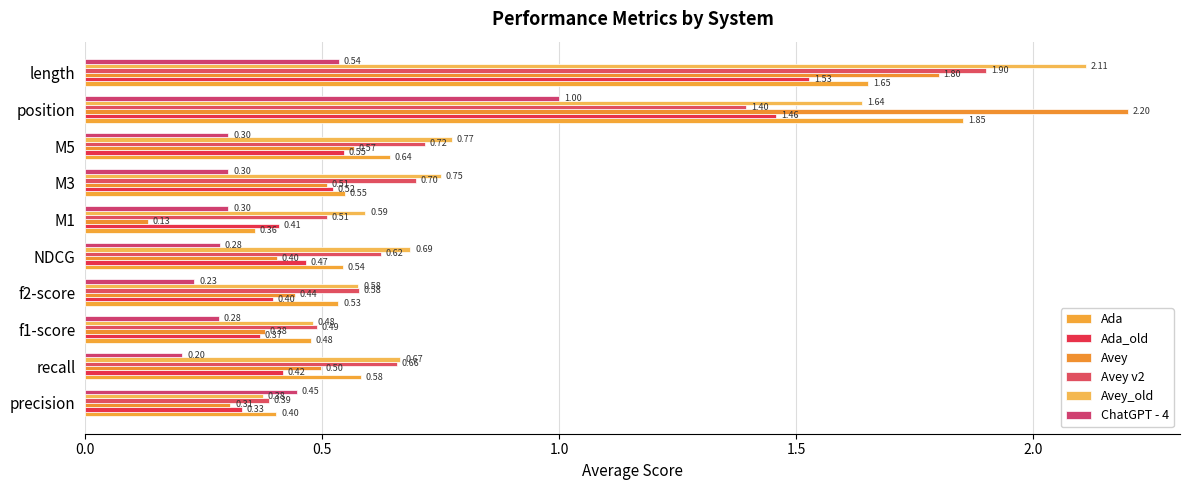

What are all the series names shown in the legend?

Ada, Ada_old, Avey, Avey v2, Avey_old, ChatGPT - 4